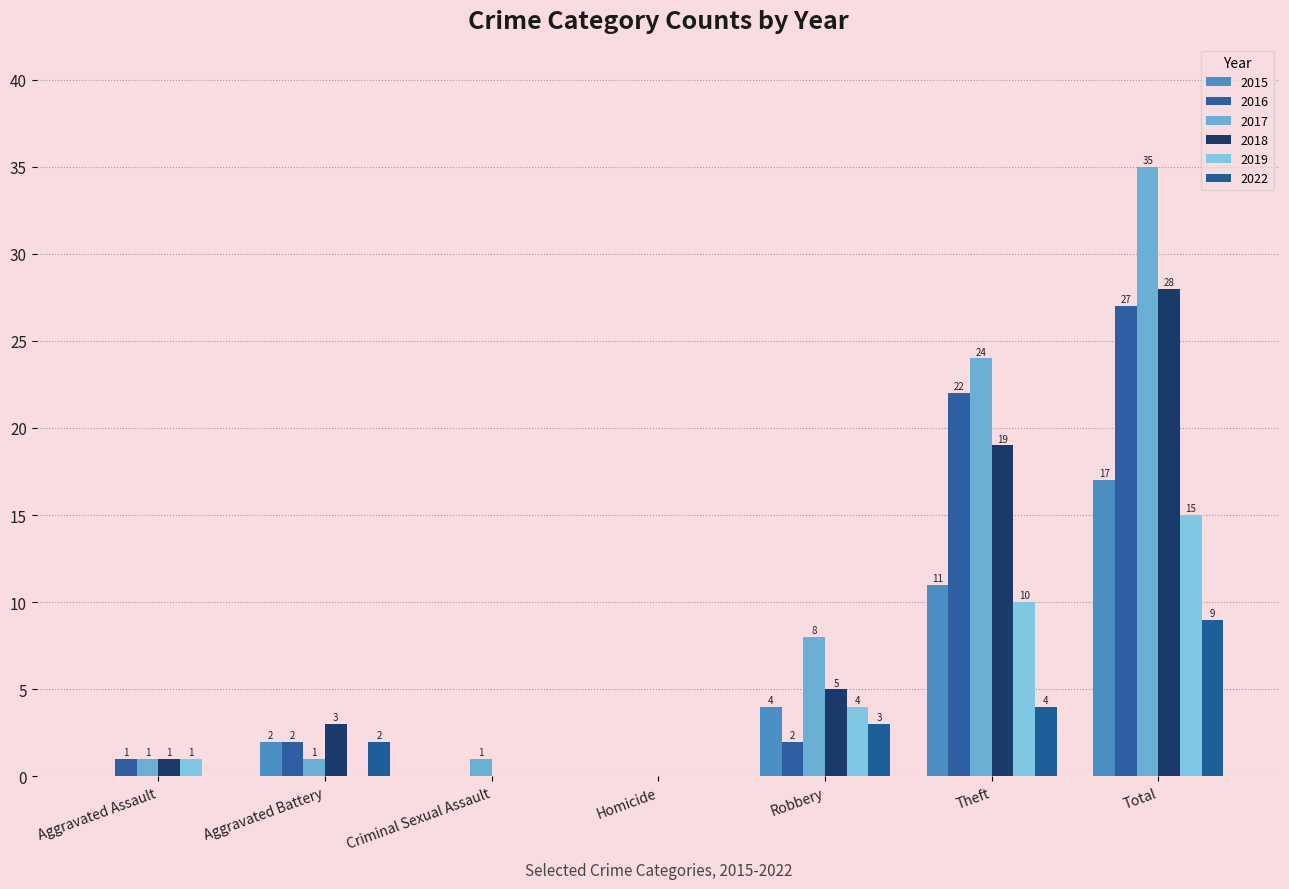

Rank the series at Criminal Sexual Assault from highest to lowest value.

2017, 2015, 2016, 2018, 2019, 2022